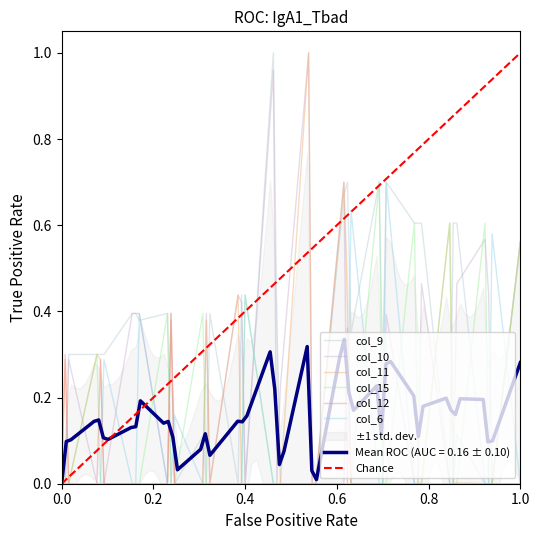

What is the difference between the maximum and minimum values in the col_9 series?

1.0